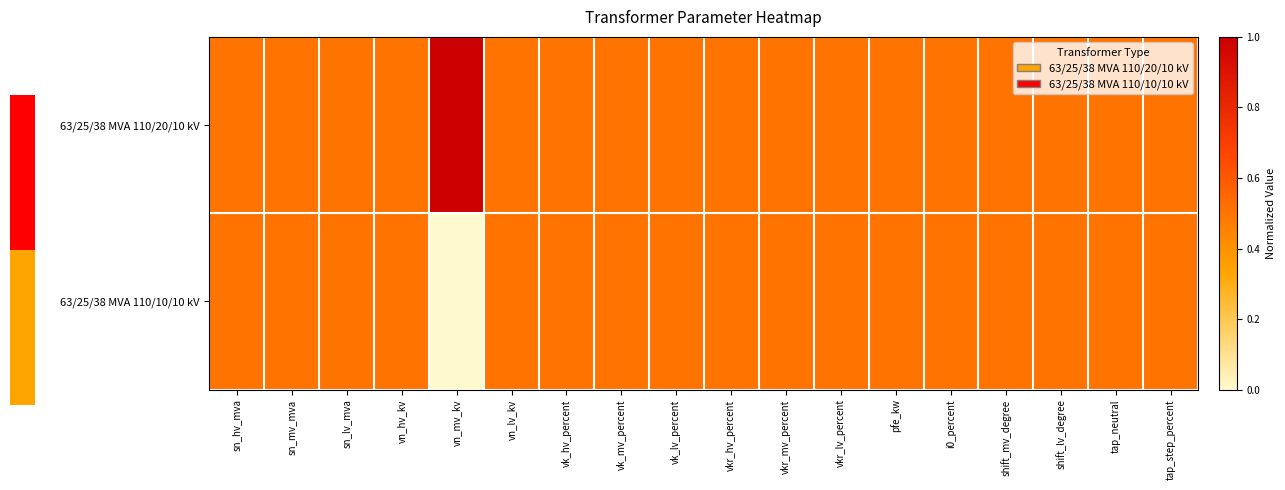

How many series are shown in this chart?

2